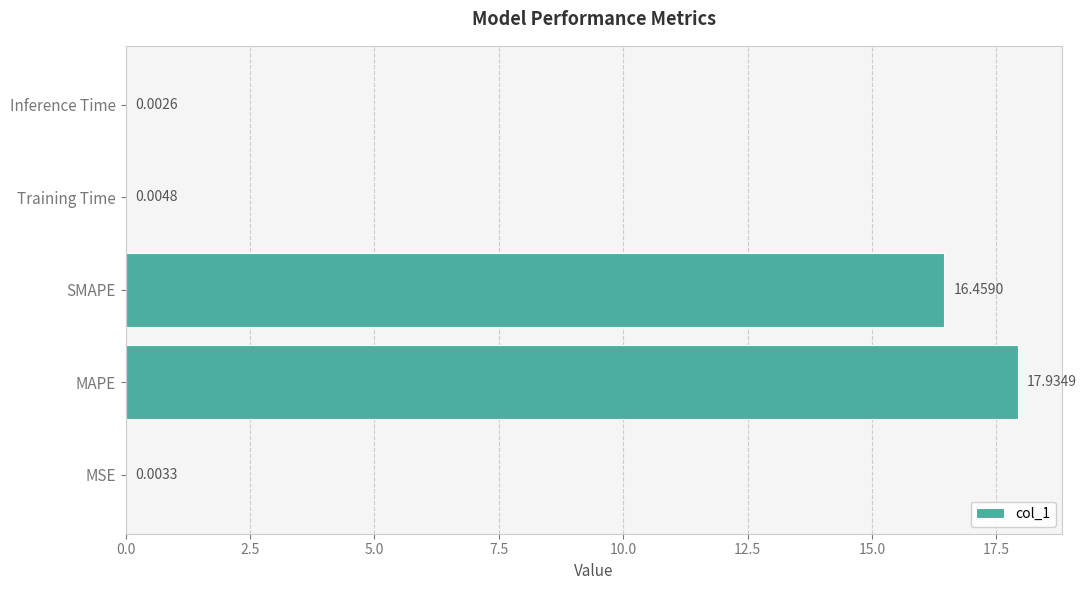

At which category does the chart reach its peak across all series?

MAPE